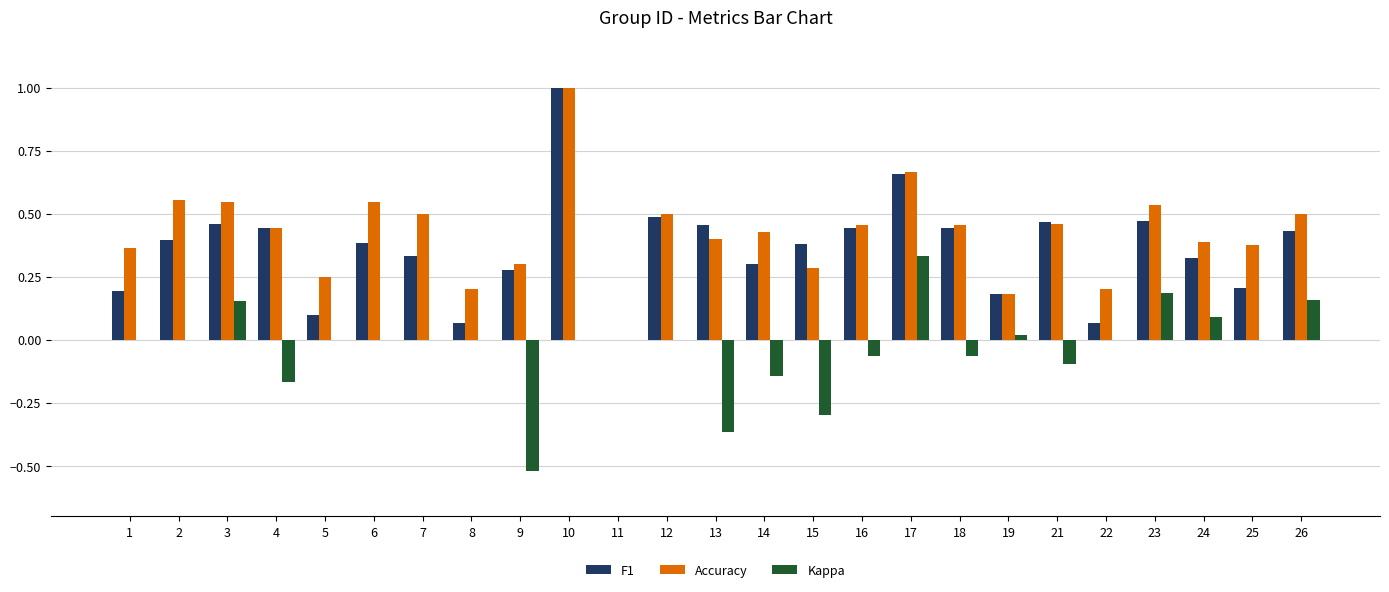

How many positive values does the Accuracy series have?

24